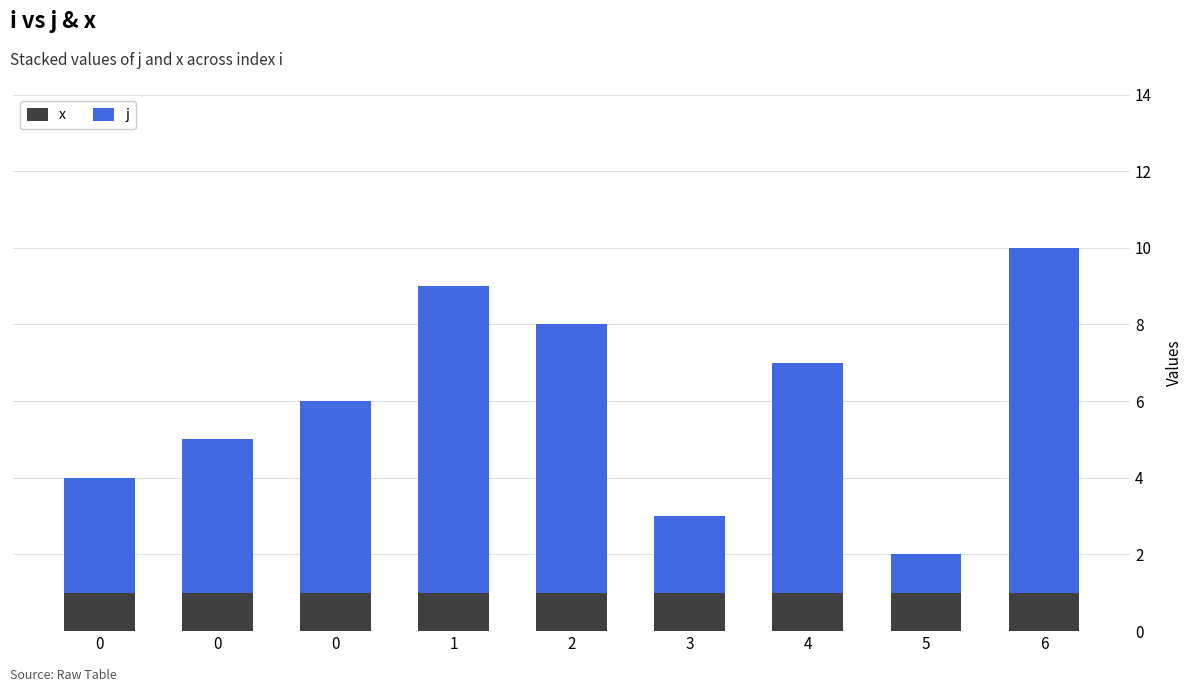

How many bars are there in total?

9